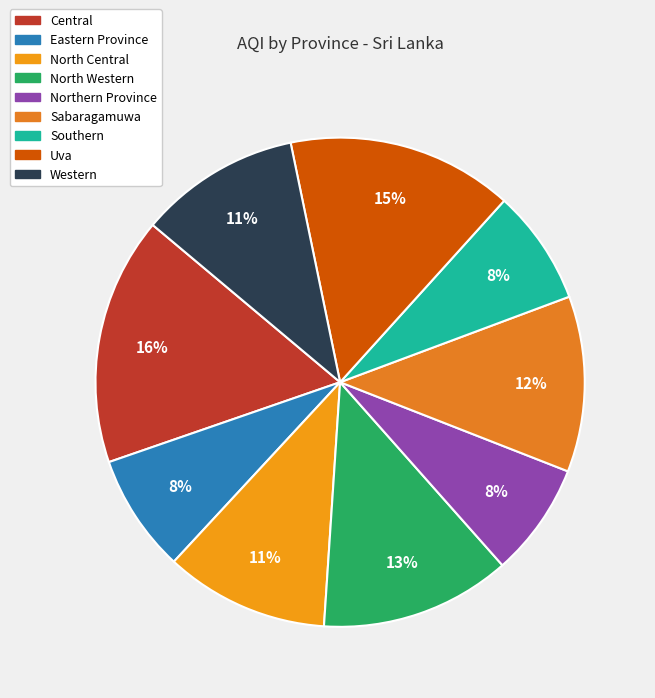

How many segments does this pie chart have?

9